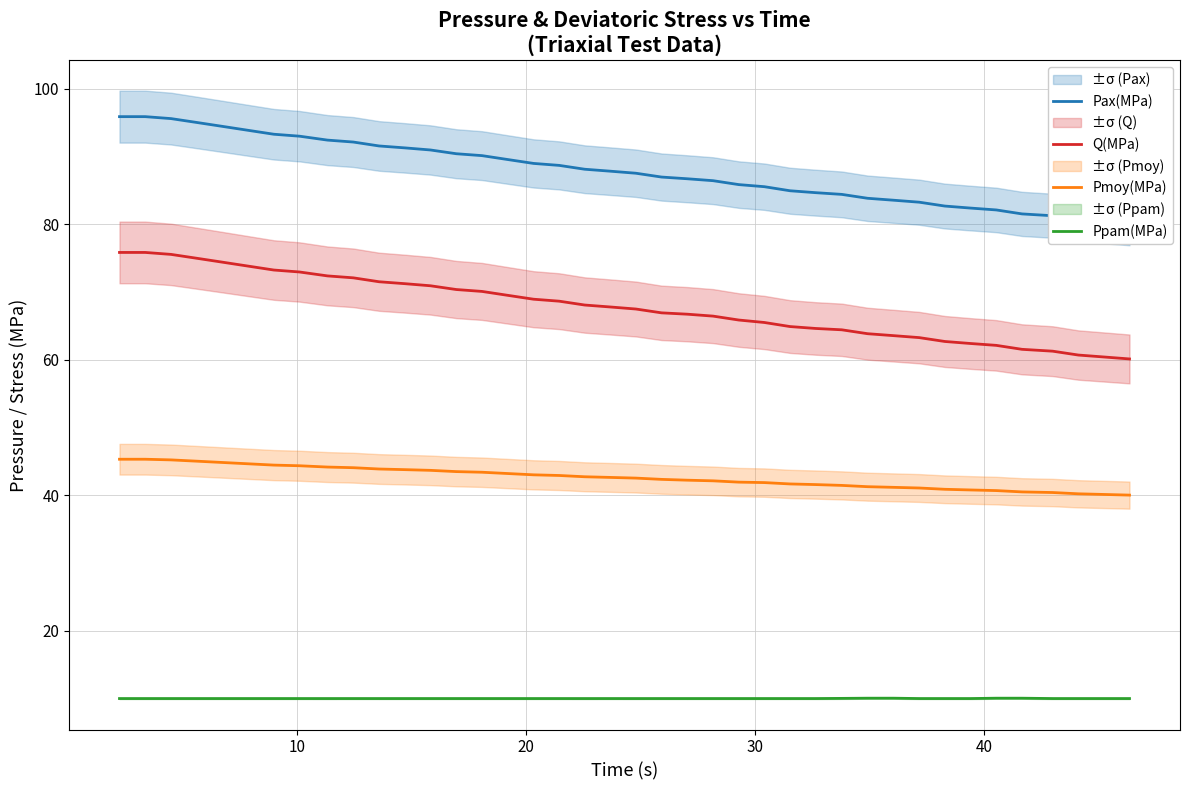

True or false: Pmoy(MPa) and Q(MPa) intersect in this chart.

False